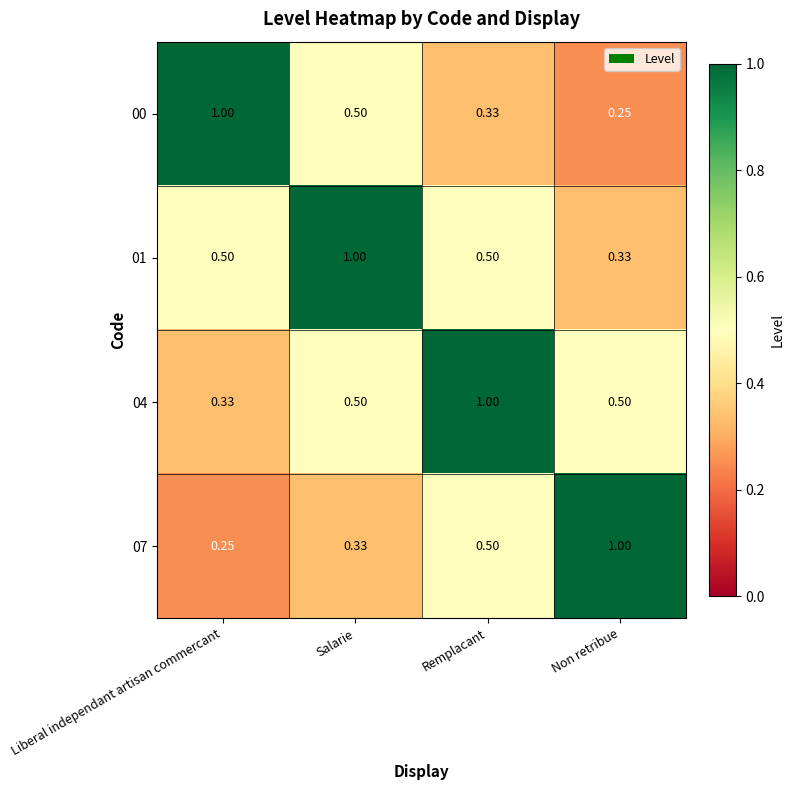

Count the number of data series in this chart.

4